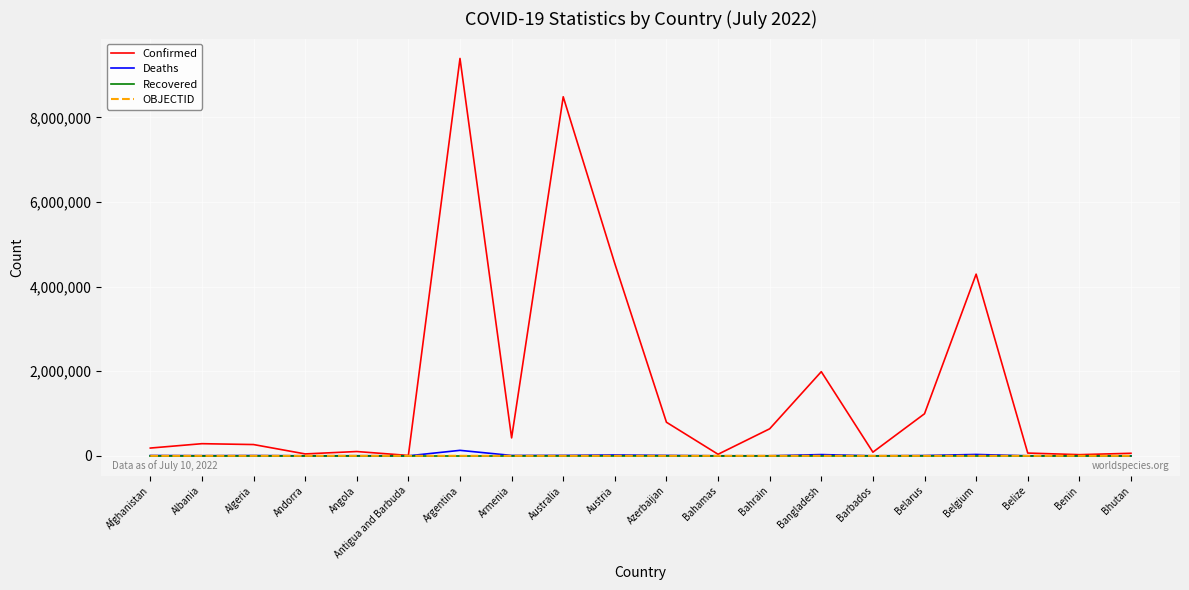

Which label corresponds to the largest value in the chart?

Argentina